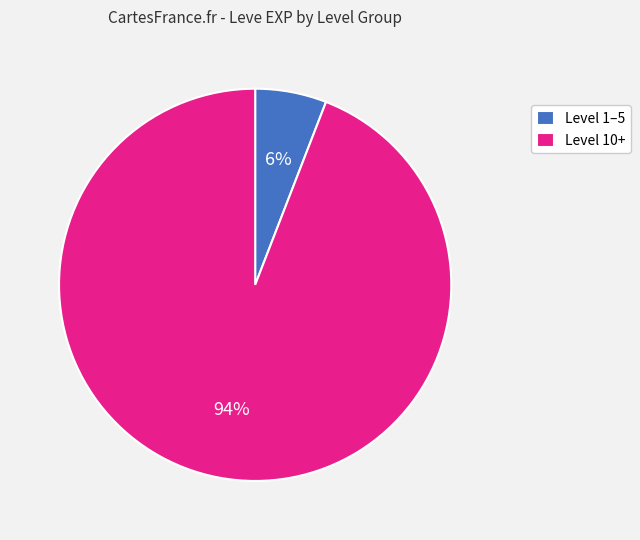

To the nearest percent, what is the difference between the largest and smallest slice percentages?

88%